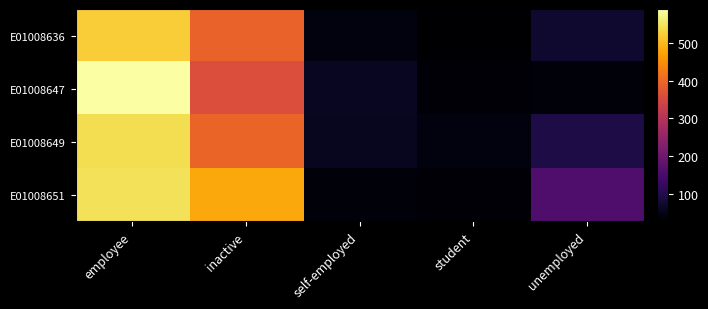

What is the spread (max minus min) of values at inactive?

123